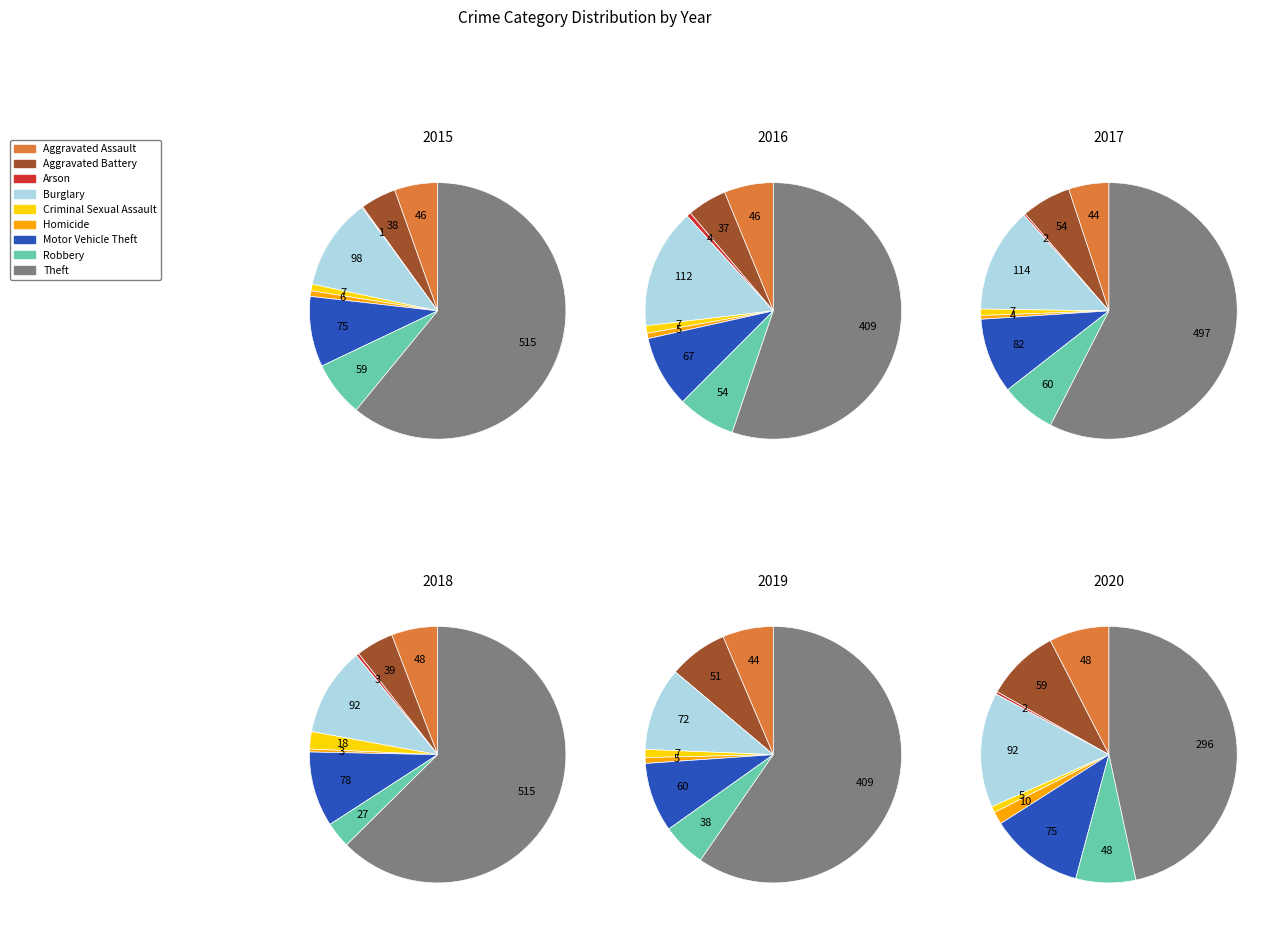

How many segments does this pie chart have?

9